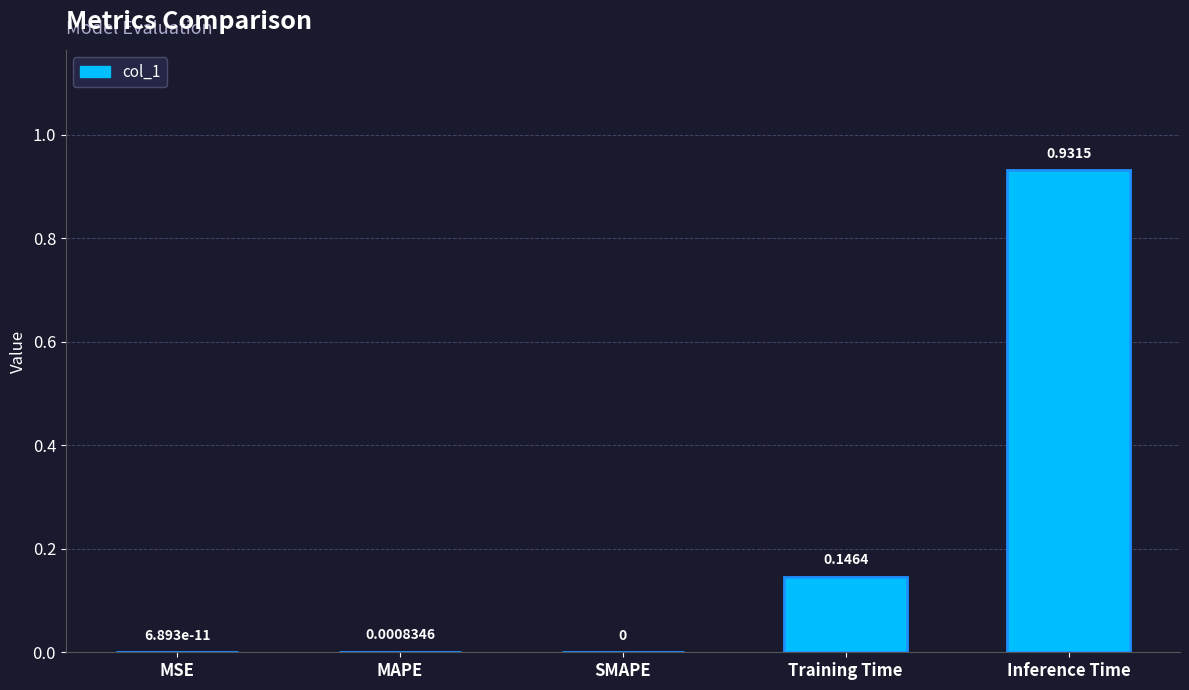

Rank the categories by value from highest to lowest.

Inference Time, Training Time, MAPE, MSE, SMAPE